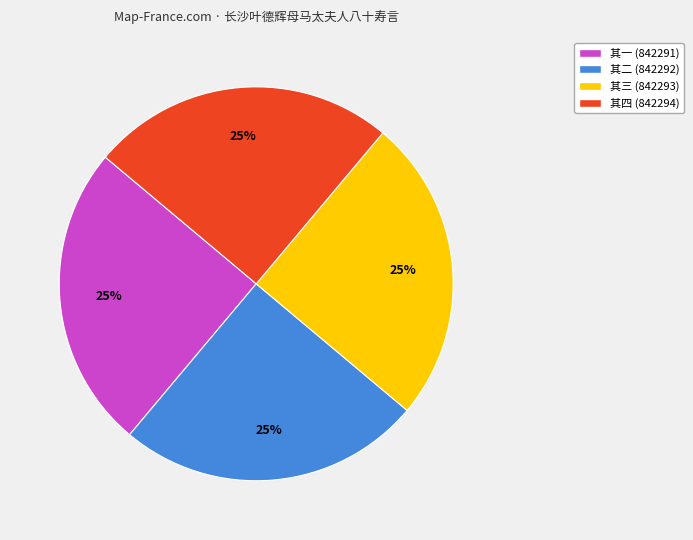

To the nearest percent, what is the combined percentage of 其二 and 其一?

50%